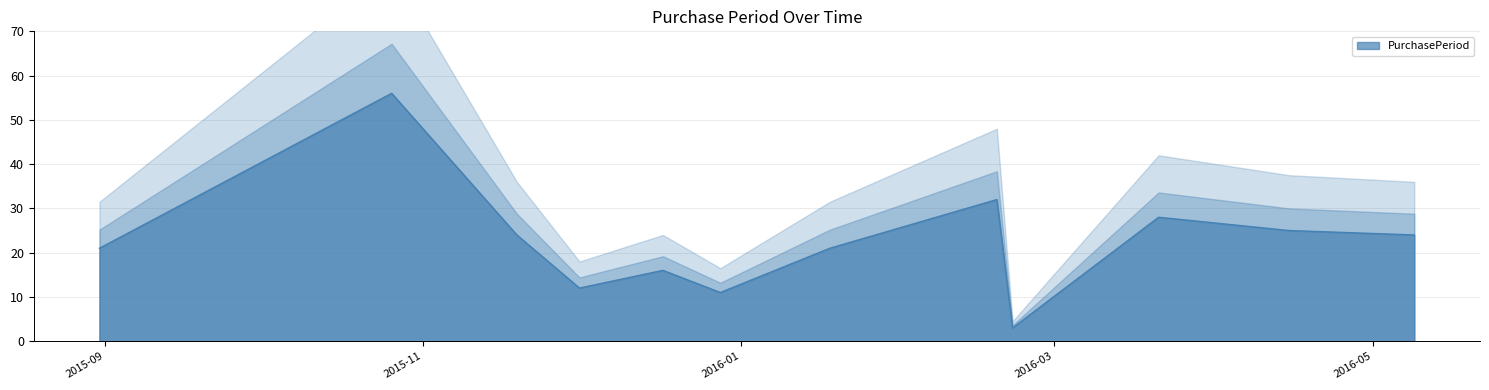

List the labels in order of value, smallest first.

2016-02-22, 2015-12-28, 2015-12-01, 2015-12-17, 2015-08-31, 2016-01-18, 2015-11-19, 2016-05-09, 2016-04-15, 2016-03-21, 2016-02-19, 2015-10-26